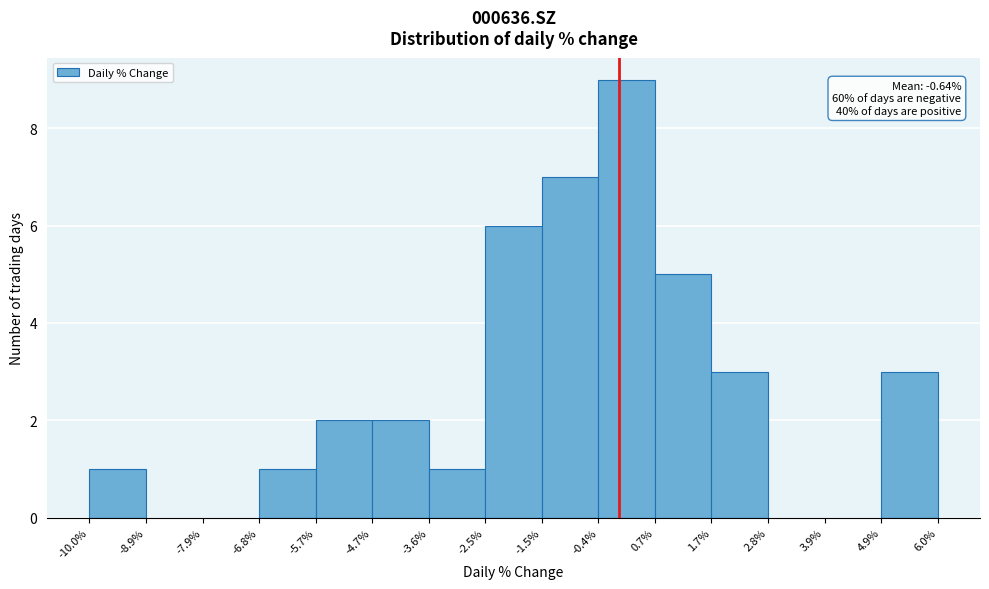

Over which range of the x-axis is the bar tallest?

-0.4% to 0.7%